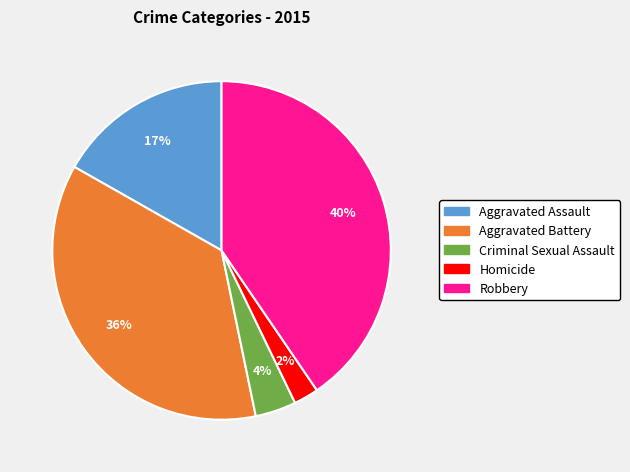

Do Criminal Sexual Assault and Homicide together represent more than half of the pie?

No